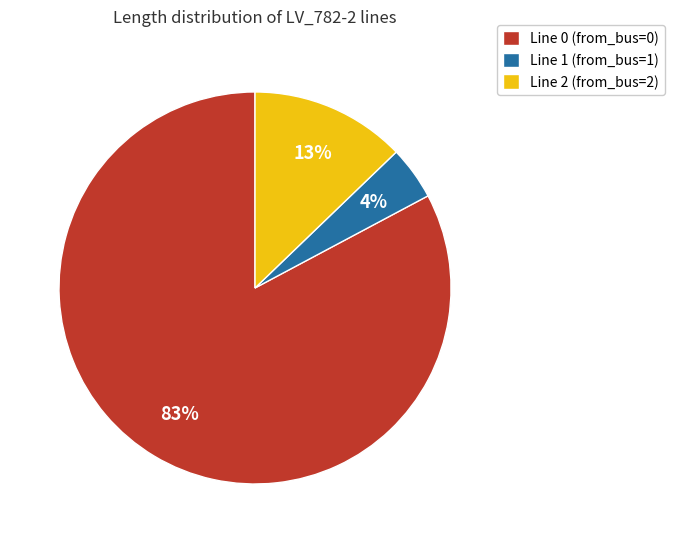

Count the number of slices in the pie.

3